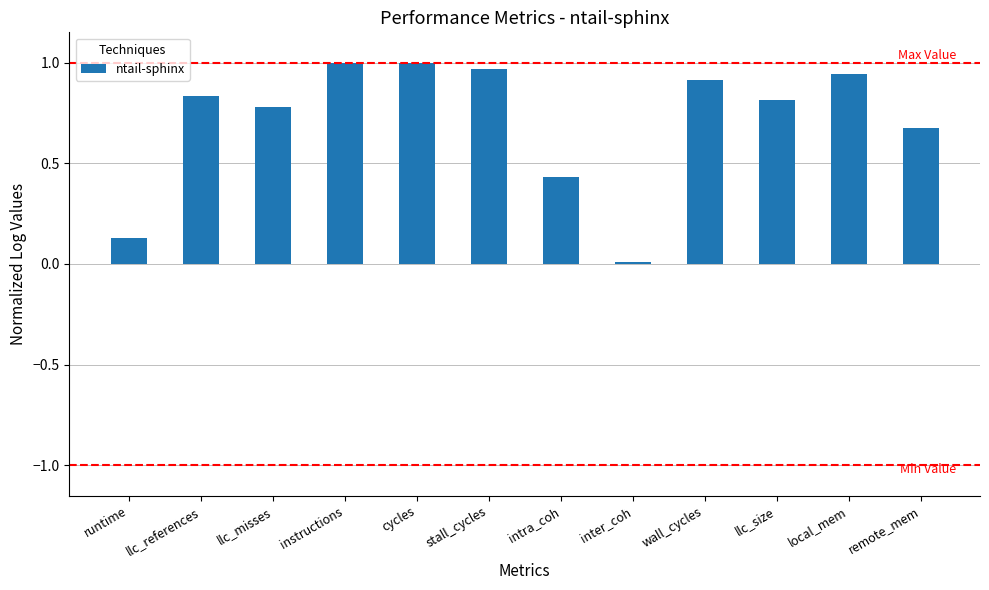

How many bars are there in total?

12